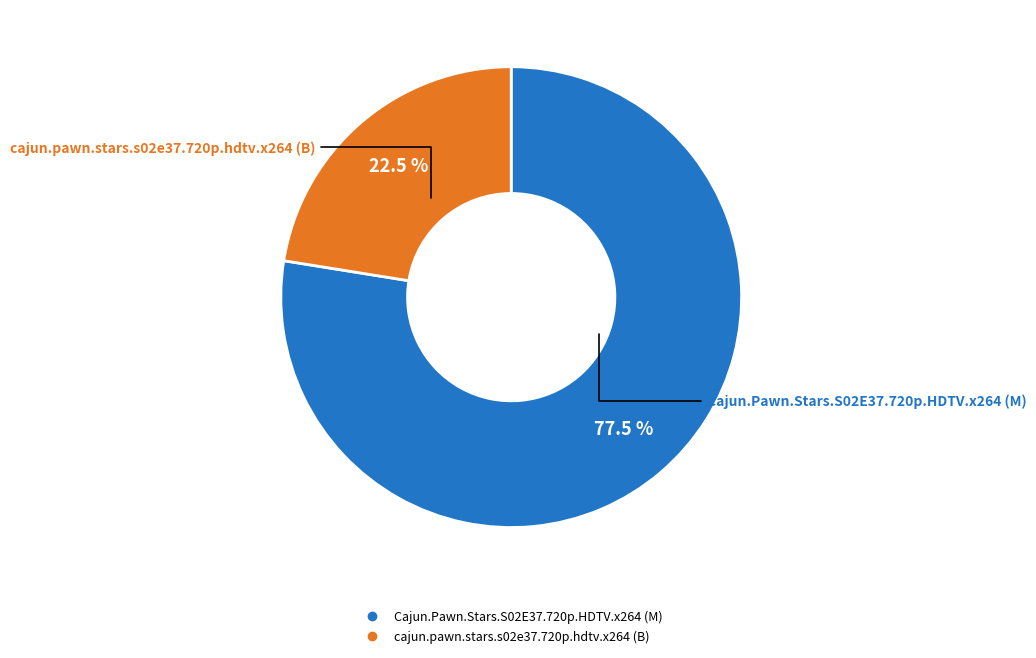

To the nearest percent, what is the average slice percentage?

50%